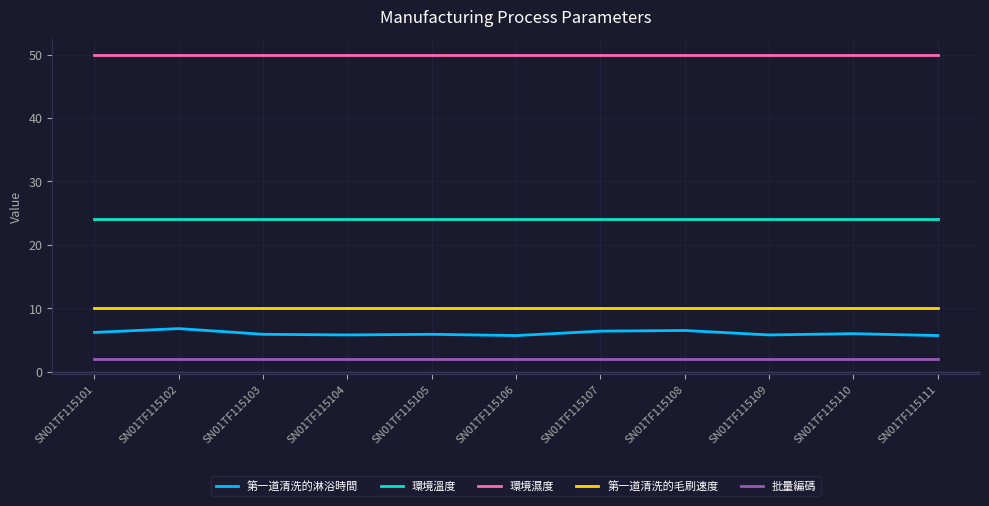

Is the value of 環境溫度 at SN01TF115106 greater than the value of 批量編碼 at SN01TF115105?

Yes